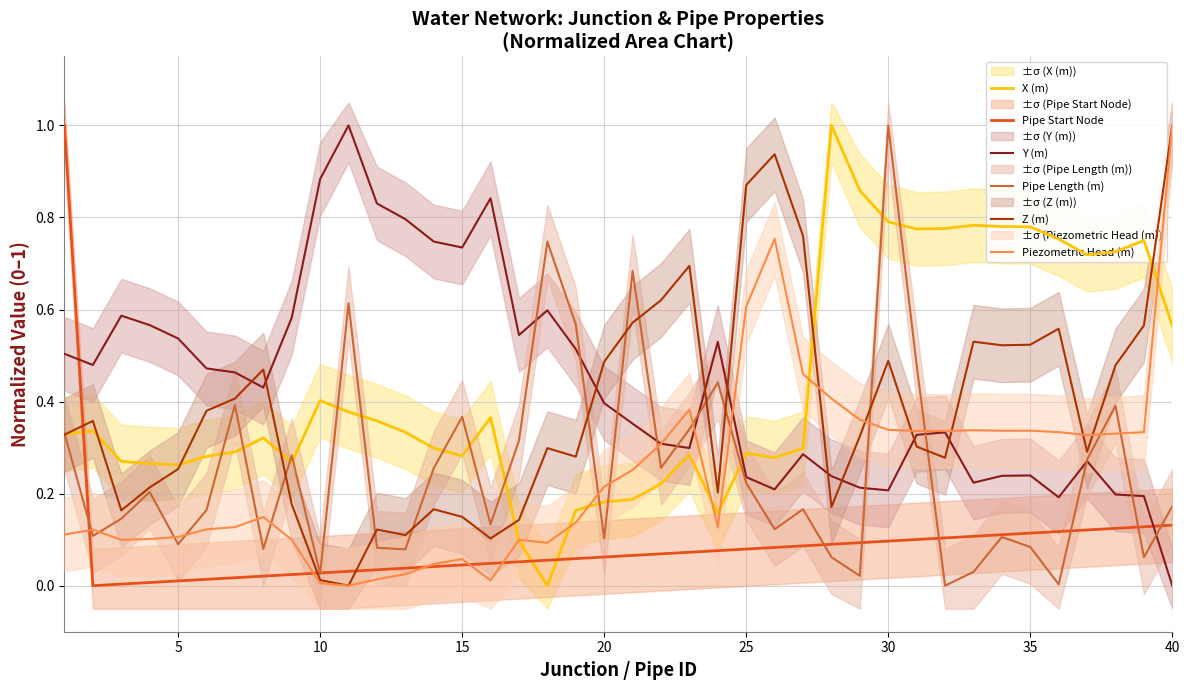

True or false: Z (m) and Y (m) cross at least once.

True